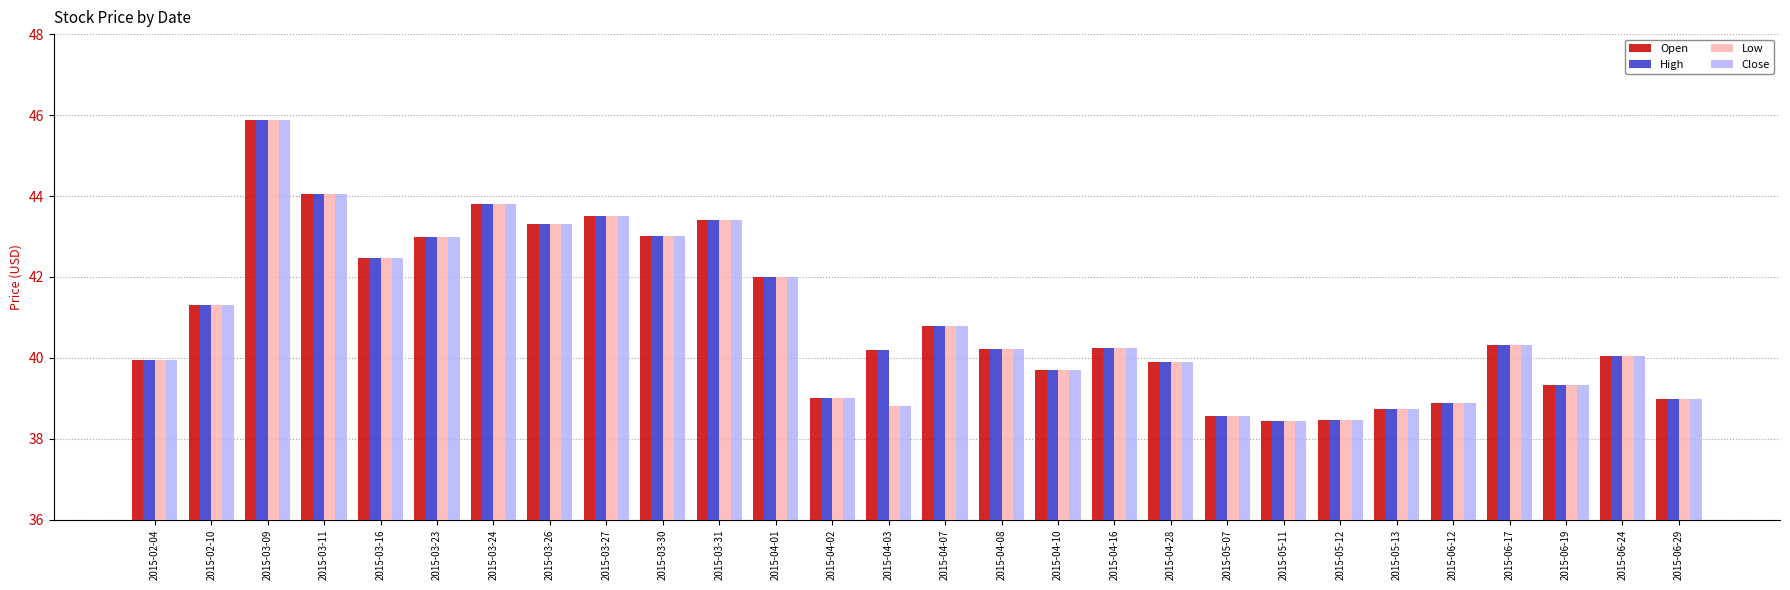

At which category is the sum across all series the highest?

2015-03-09